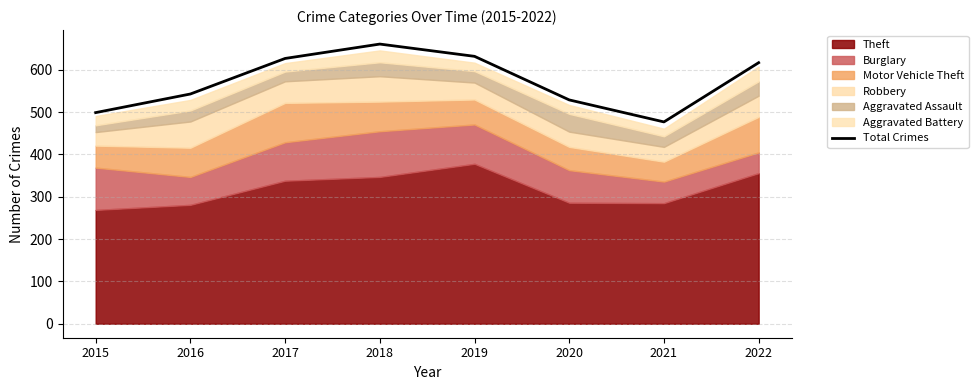

How many categories are shown in the chart?

8